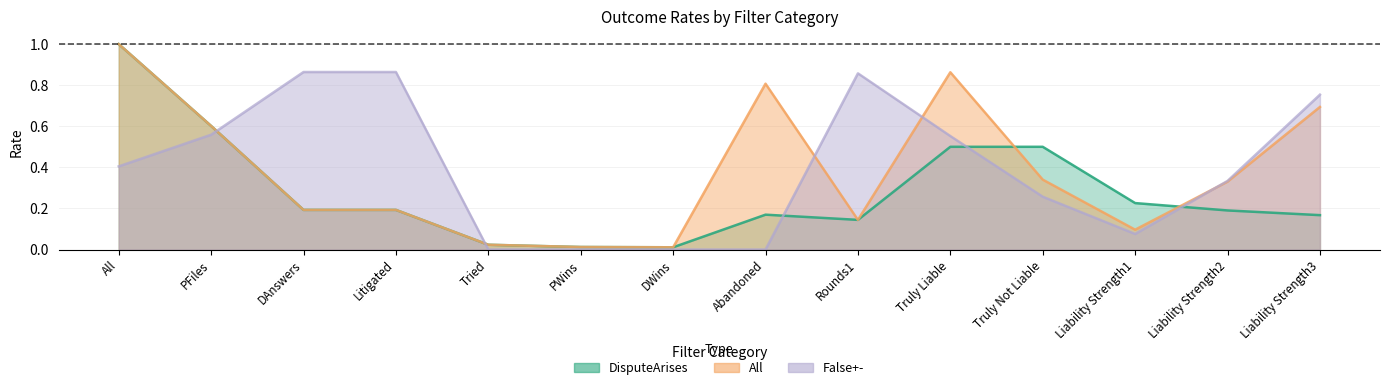

What is the value of the DisputeArises point at the 4th from the left?

0.2